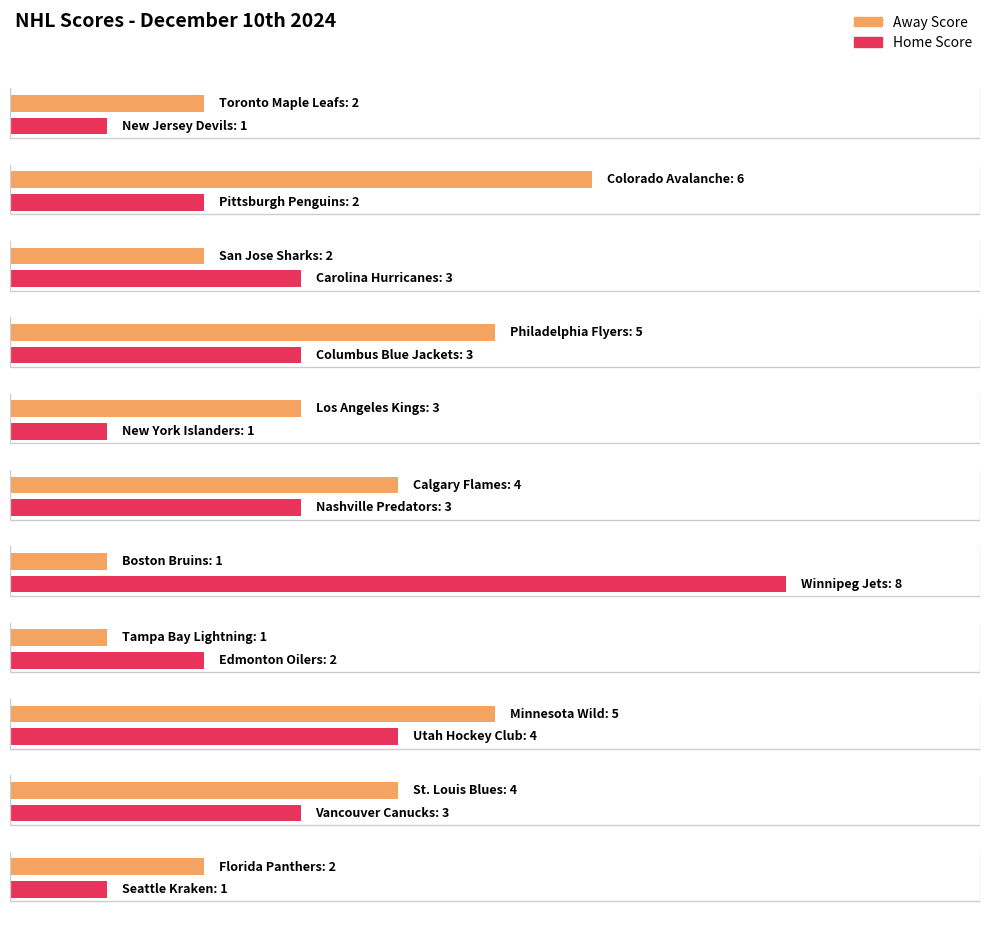

What is the average value of the Away Score series?

3